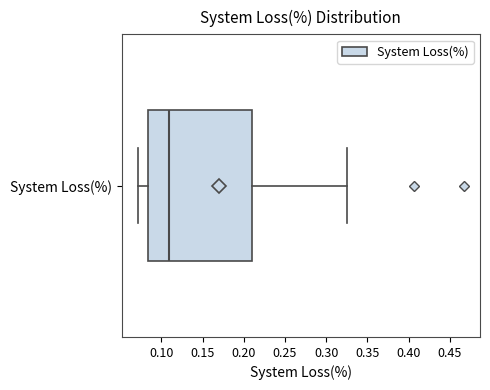

Where is the right edge of the box for System Loss(%) on the x-axis? The values are not printed on the chart, so give them approximately, as read against the axis.

0.210